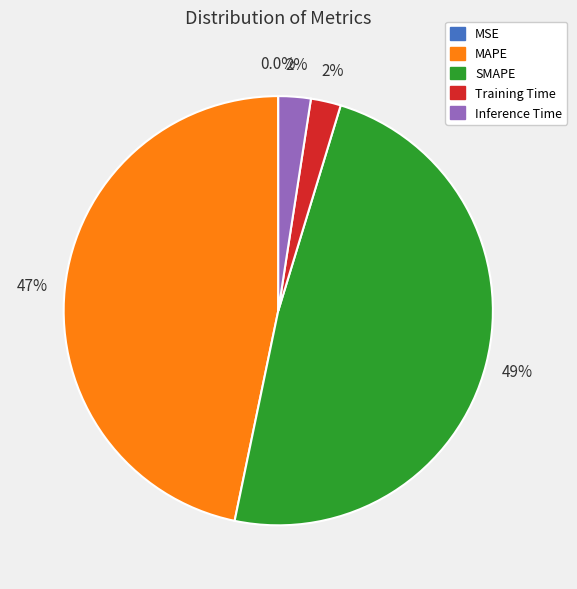

Which category has the biggest portion of the pie?

SMAPE